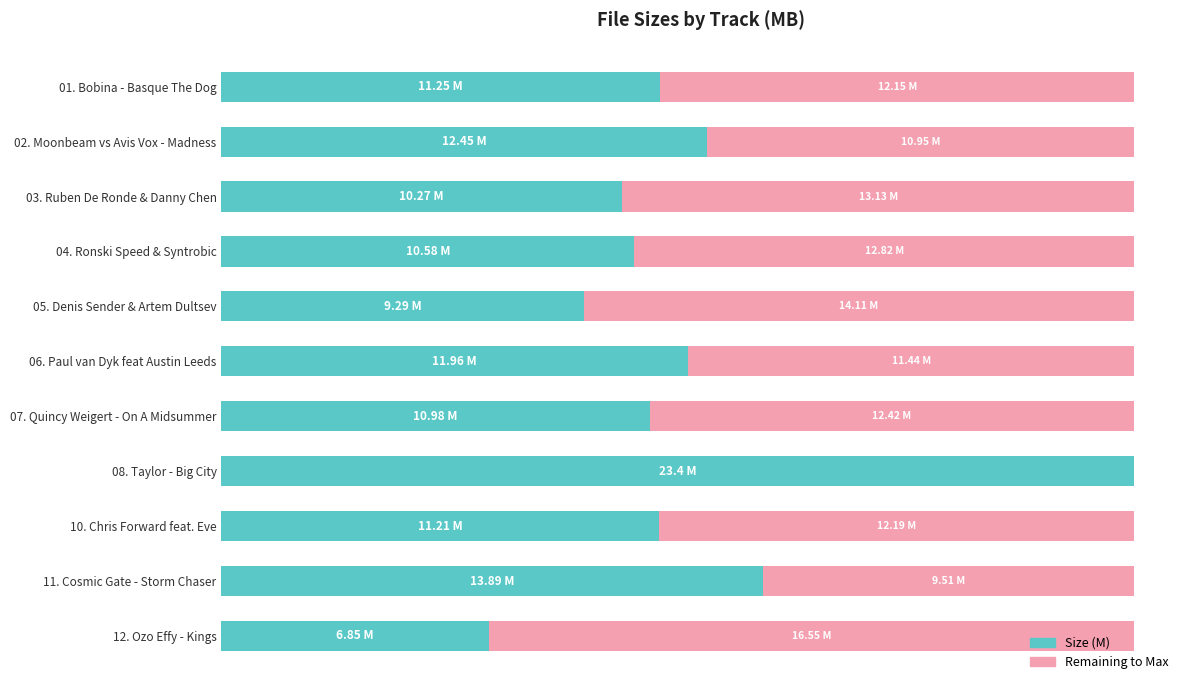

What are all the series names shown in the legend?

Size (M), Remaining to Max